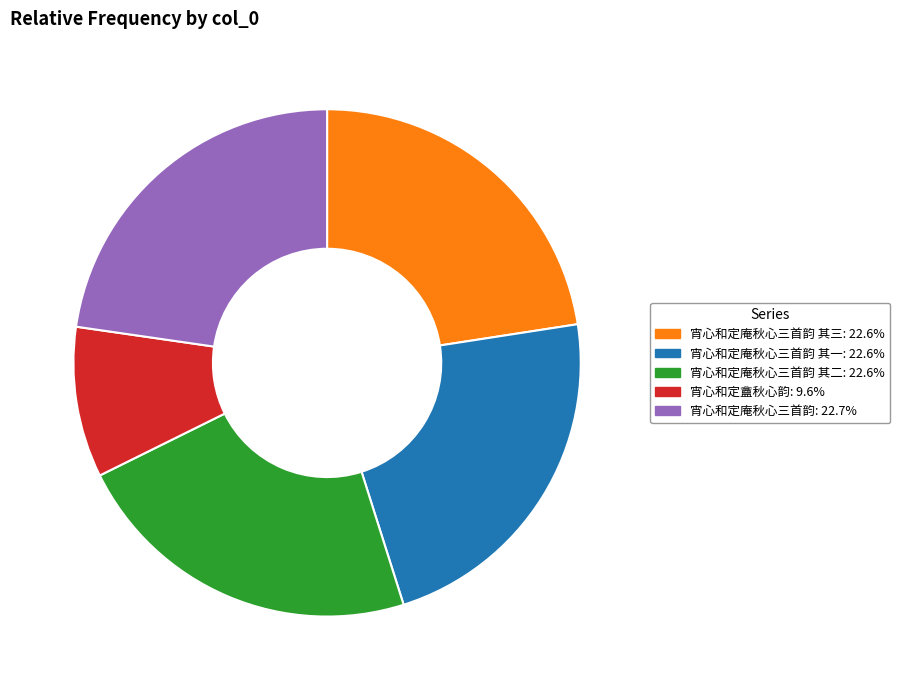

Is the sum of 宵心和定庵秋心三首韵 其三: 22.6% and 宵心和定盦秋心韵: 9.6% greater than half?

No